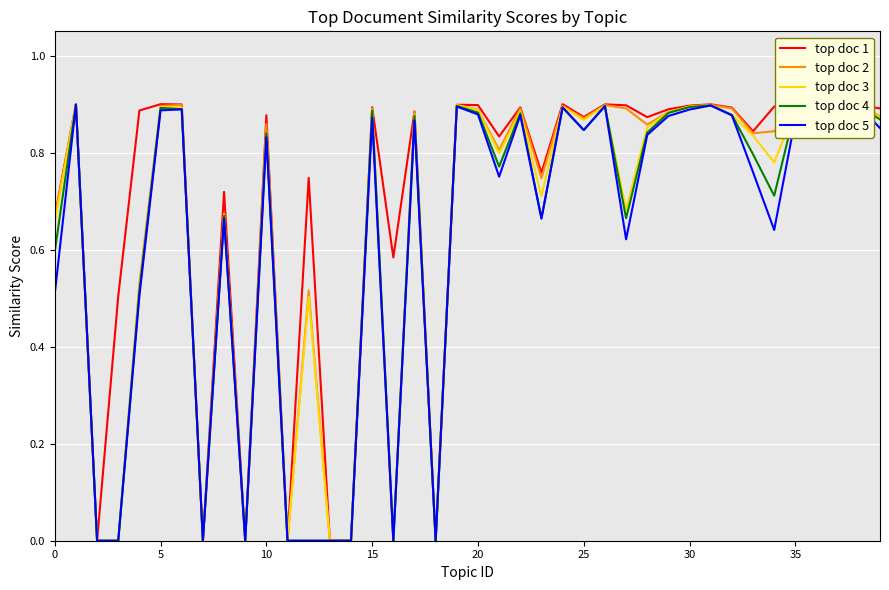

Which series has the largest total across all categories?

top doc 1